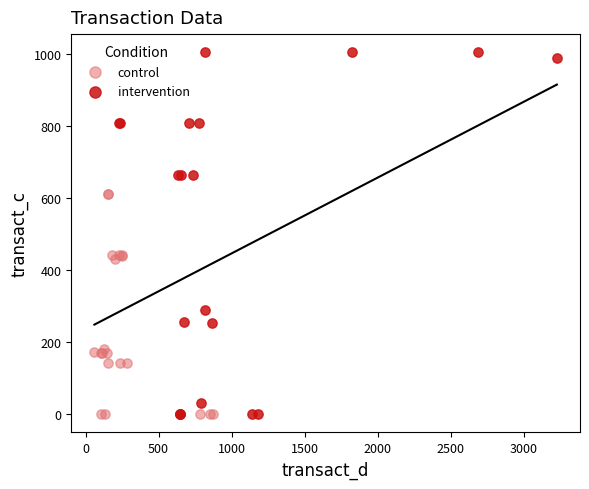

What are all the series names shown in the legend?

control, intervention